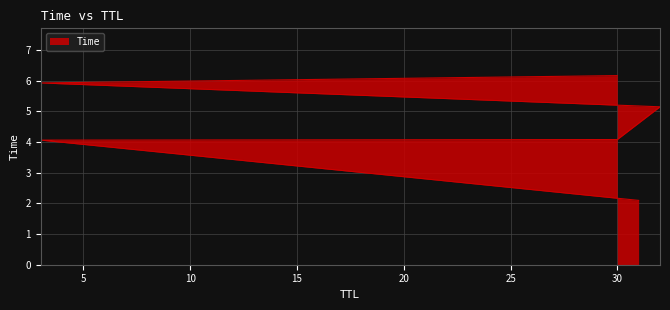

What is the sum of the values at 31 and 3?

6.2